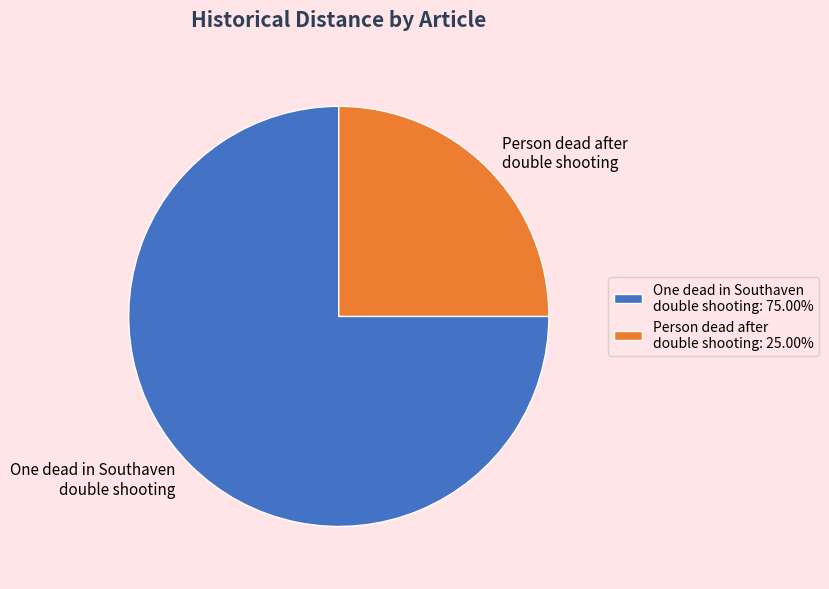

Approximately how many times larger is the value at One dead in Southaven double shooting: 75.00% compared to Person dead after double shooting: 25.00%?

3.0